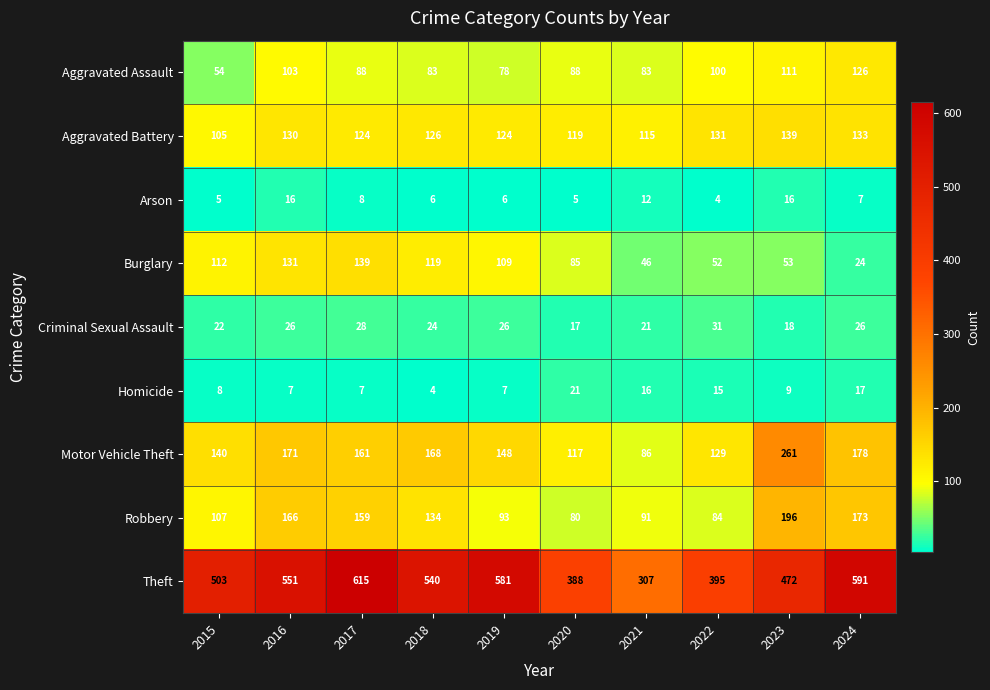

Is the value of Criminal Sexual Assault at 2022 greater than the value of Arson at 2024?

Yes